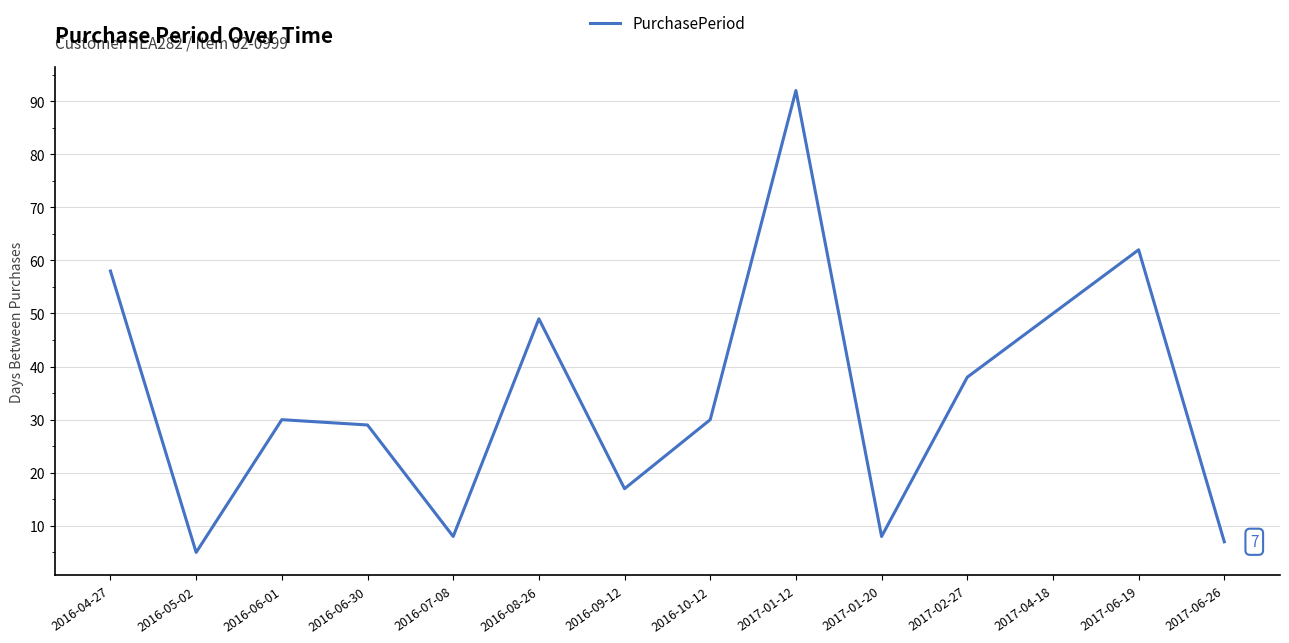

What is the difference between the maximum and minimum values?

87